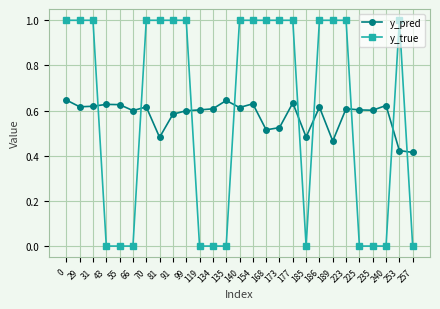

List the series in order of their overall mean, highest first.

y_true, y_pred